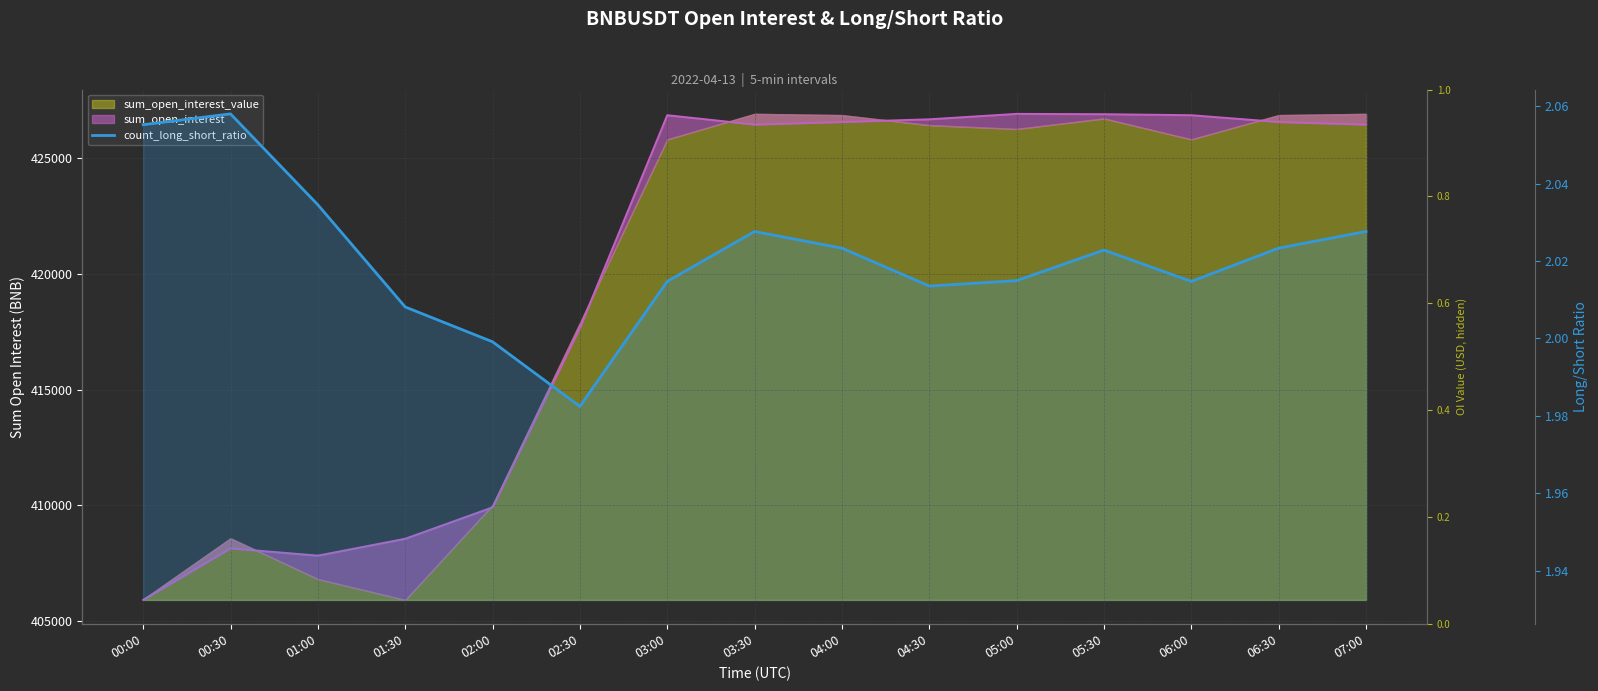

How many data points does each series have?

15